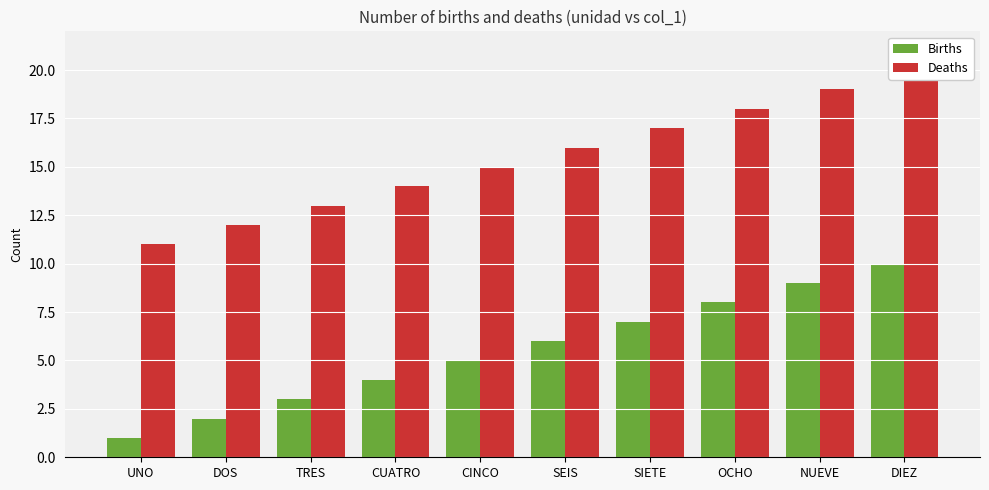

What are all the series names shown in the legend?

Births, Deaths